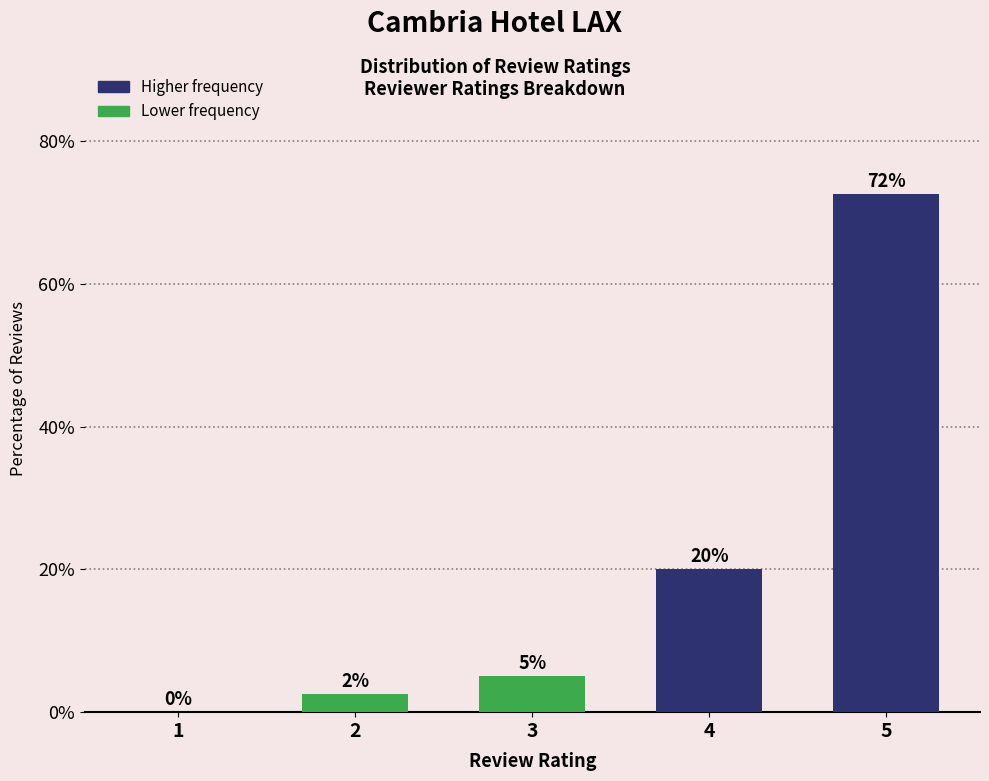

Which category has the highest value across all series?

5